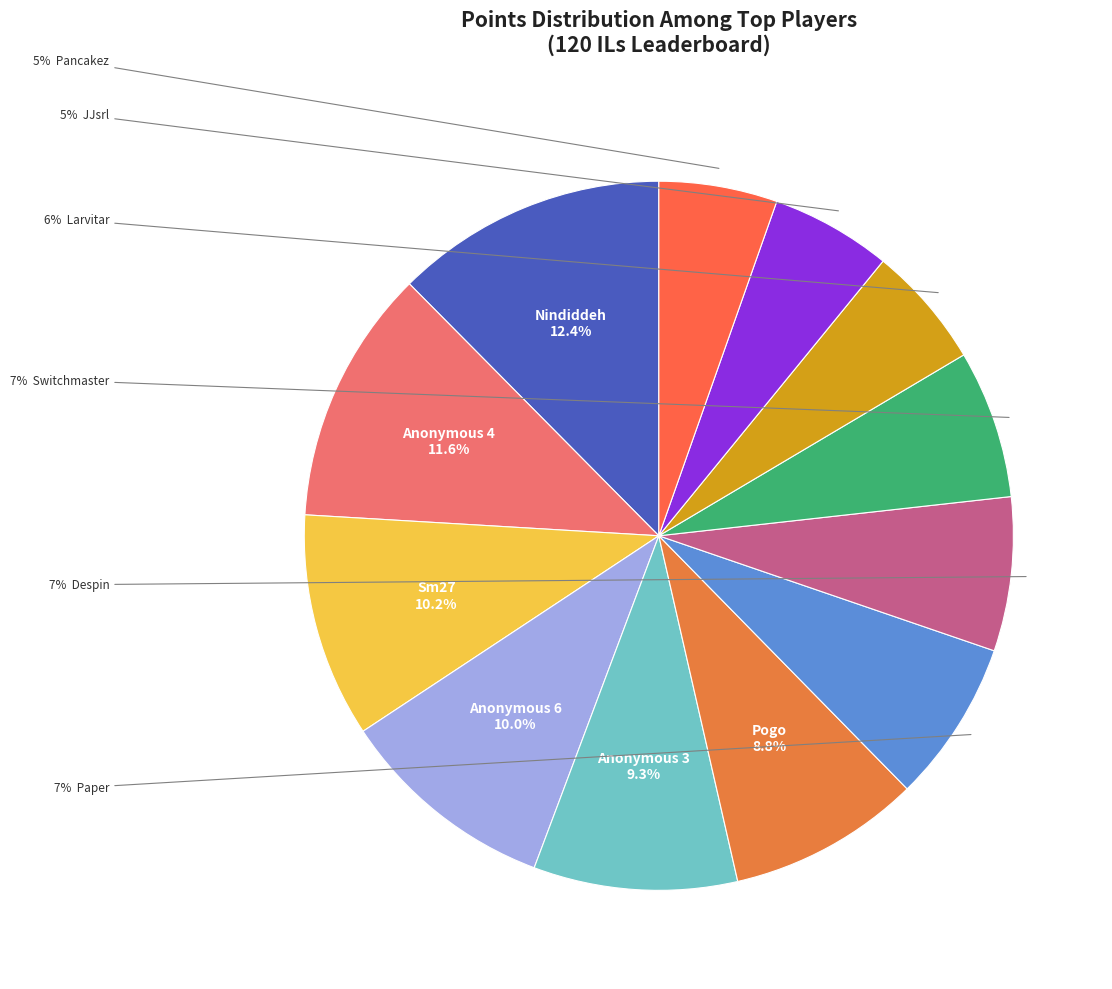

How many slices are in this pie chart?

12